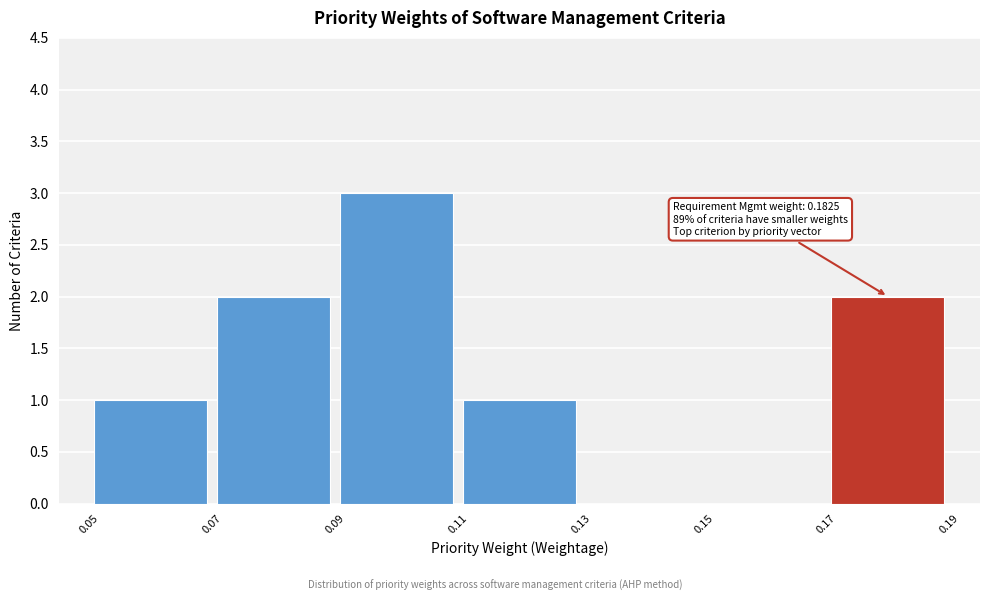

Which range on the x-axis has the tallest bar?

0.09 to 0.11